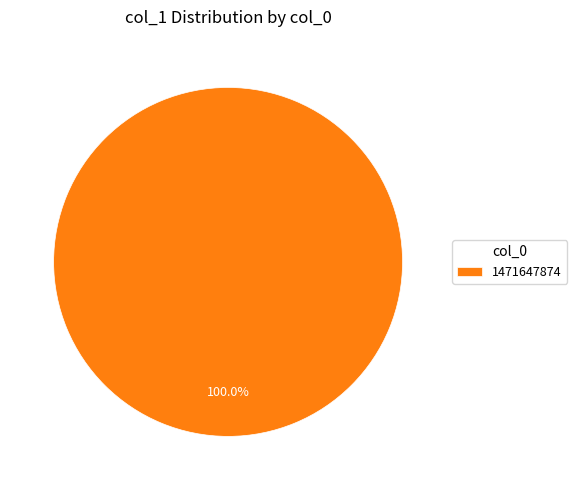

Does 1471647874 account for over 50% of the chart?

Yes